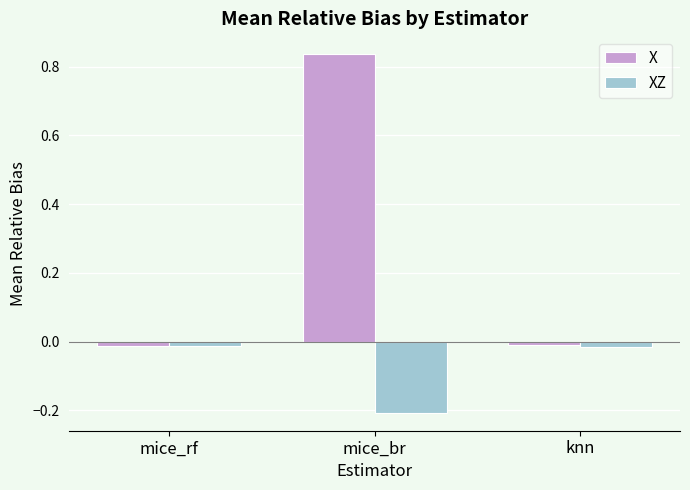

Rank the series at mice_br from highest to lowest value.

X, XZ